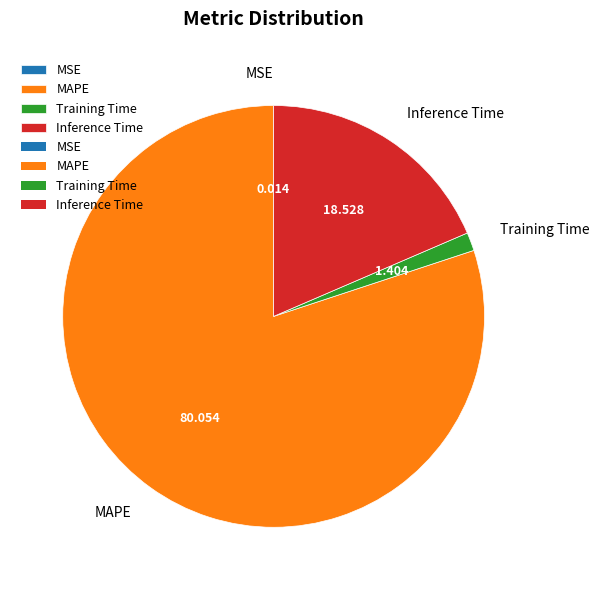

Is the sum of MAPE and Inference Time greater than half?

Yes